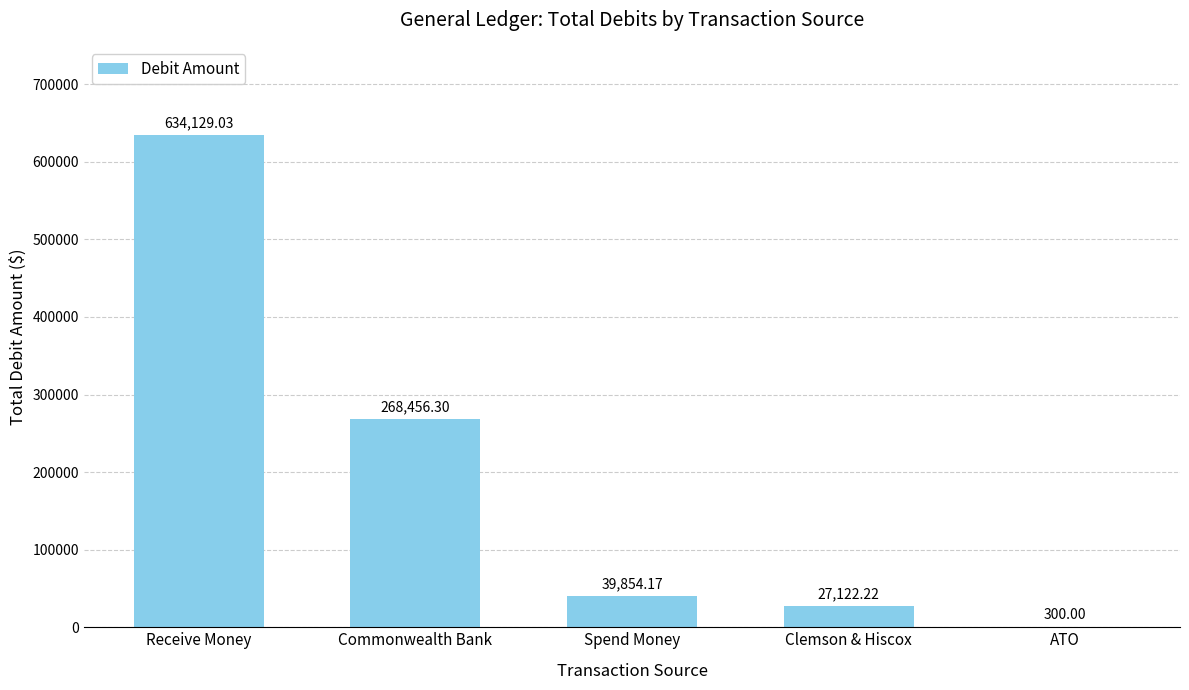

At which category does the chart reach its peak across all series?

Receive Money